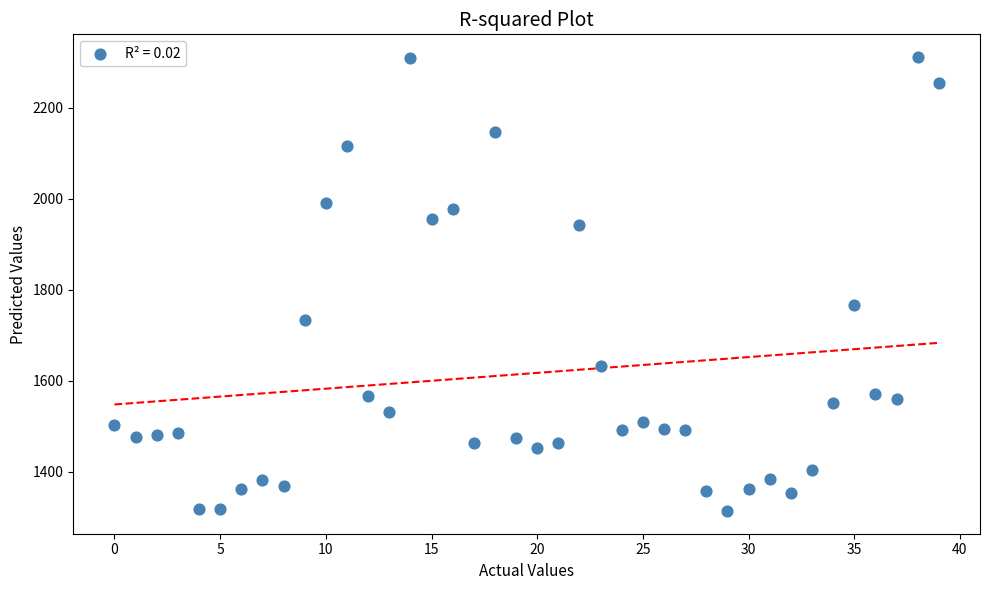

What Y value in the scatter plot is closest to 1812?

1765.2